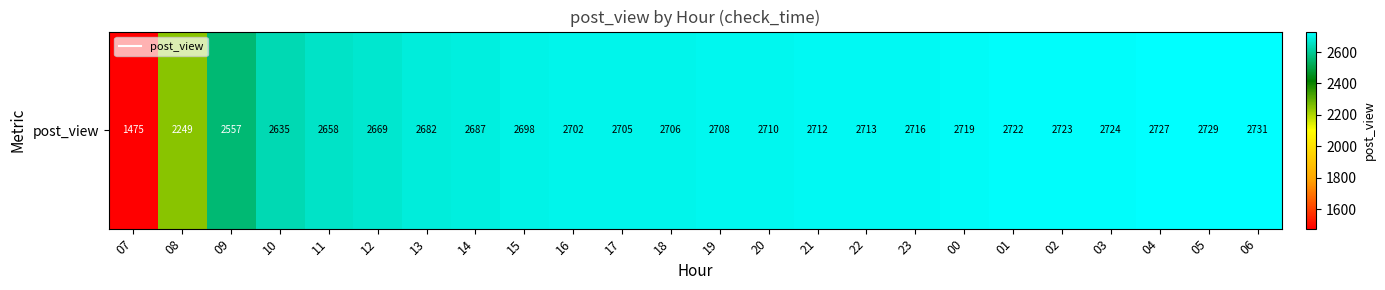

What is the average value?

2627